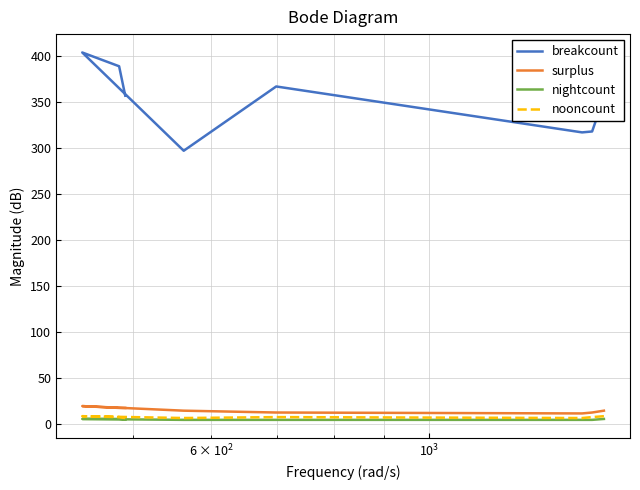

How many distinct data groups are displayed?

4